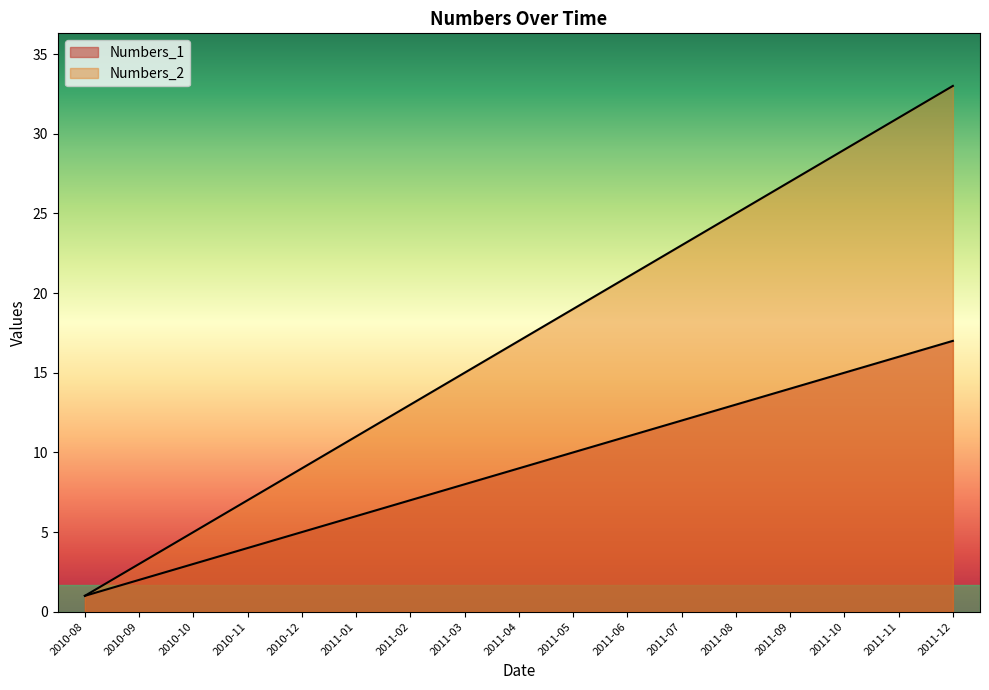

Between 2011-08 and 2011-03, which is larger?

2011-08